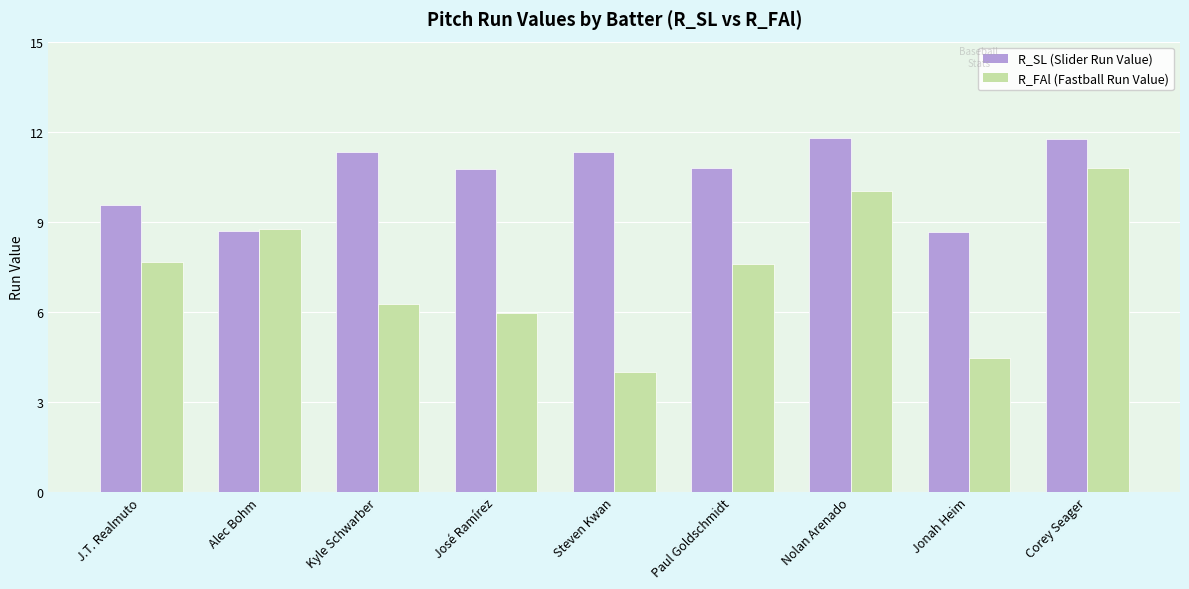

What is the spread (max minus min) of values at Paul Goldschmidt?

3.2